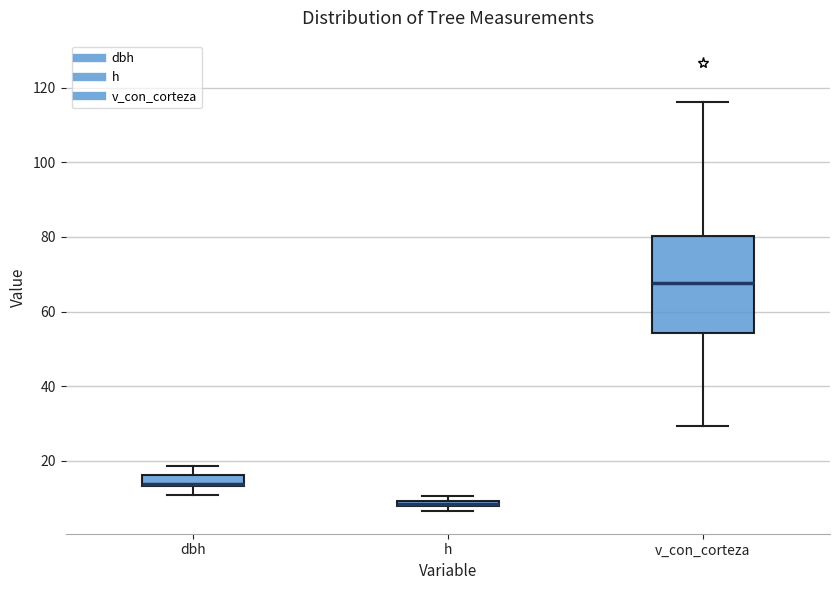

Where is the lower edge of the box for dbh on the y-axis? The values are not printed on the chart, so give them approximately, as read against the axis.

14